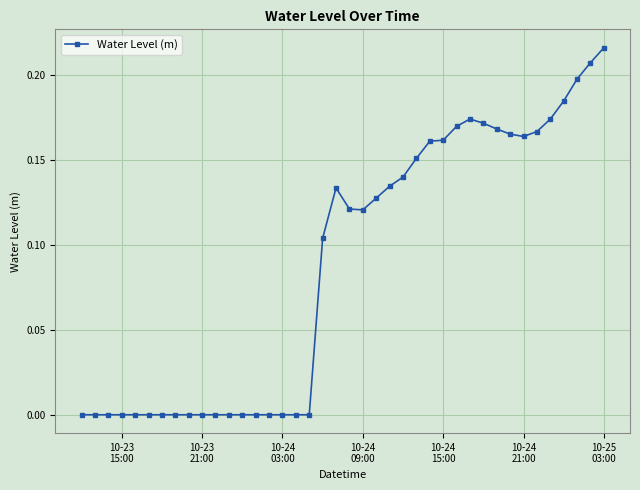

What is the sum of all values?

3.5